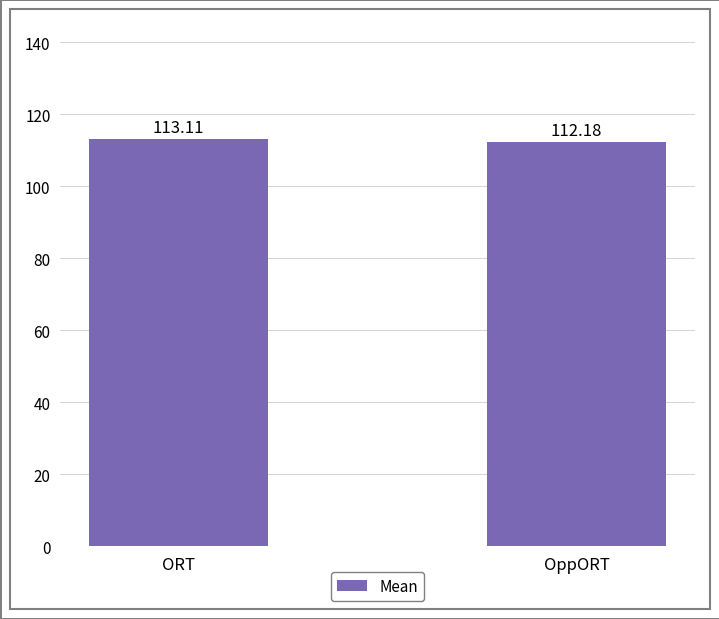

The chart shows a value of 112.2 at OppORT. True or false?

True